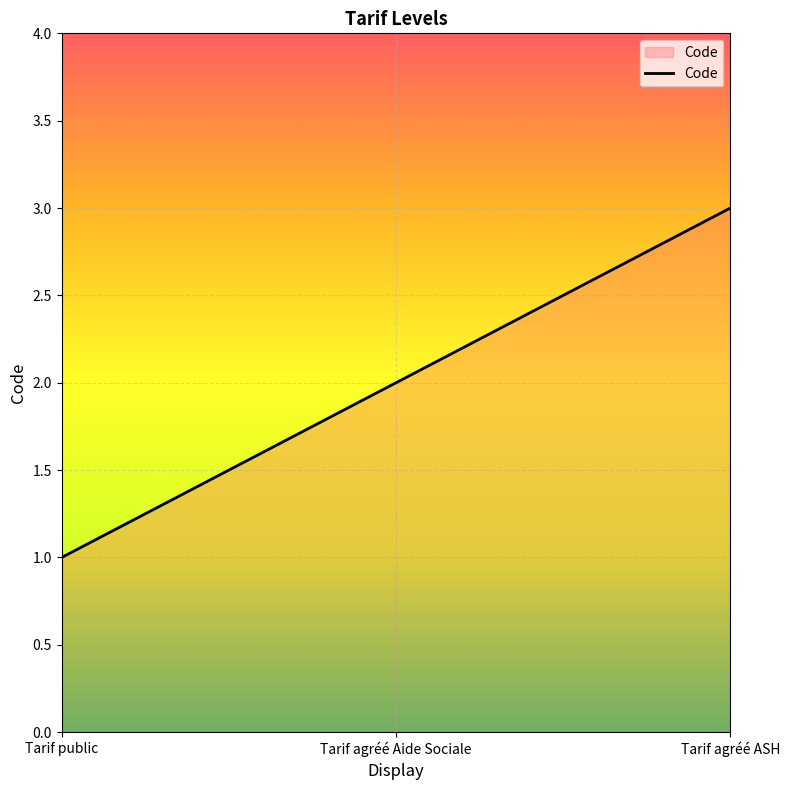

What is the average value?

2